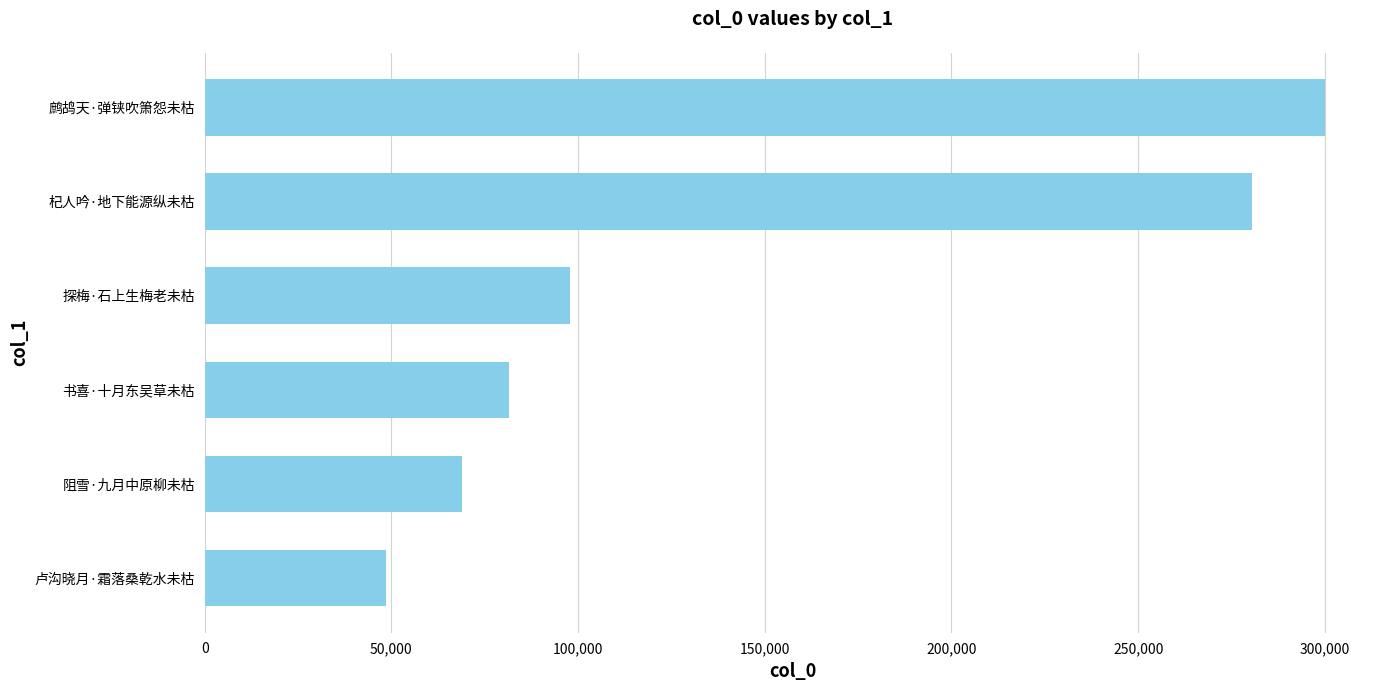

What is the minimum value shown in the chart?

48457